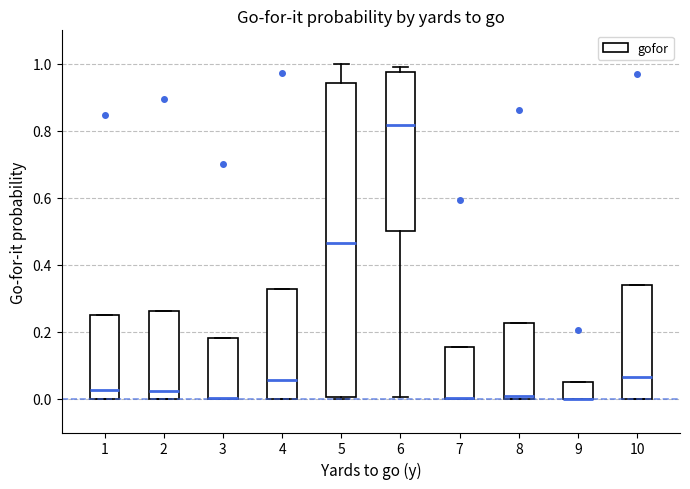

Reading left to right, transcribe this box plot: for each box, give where its median line is, the range the box spans, and where its two whiskers end, as read against the y-axis. The values are not printed on the chart, so give them approximately, as read against the axis.

1: median 0.02, box 0.00 to 0.26, whiskers 0.00 to 0.26
2: median 0.02, box 0.00 to 0.26, whiskers 0.00 to 0.26
3: median 0.00 (drawn on the box's lower edge), box 0.00 to 0.18, whiskers 0.00 to 0.18
4: median 0.06, box 0.00 to 0.32, whiskers 0.00 to 0.32
5: median 0.46, box 0.00 to 0.94, whiskers 0.00 (just below the box's lower edge) to 1.00
6: median 0.82, box 0.50 to 0.98, whiskers 0.00 to 1.00
7: median 0.00 (drawn on the box's lower edge), box 0.00 to 0.16, whiskers 0.00 to 0.16
8: median 0.00 (just above the box's lower edge), box 0.00 to 0.22, whiskers 0.00 to 0.22
9: median 0.00 (drawn on the box's lower edge), box 0.00 to 0.06, whiskers 0.00 to 0.06
10: median 0.06, box 0.00 to 0.34, whiskers 0.00 to 0.34